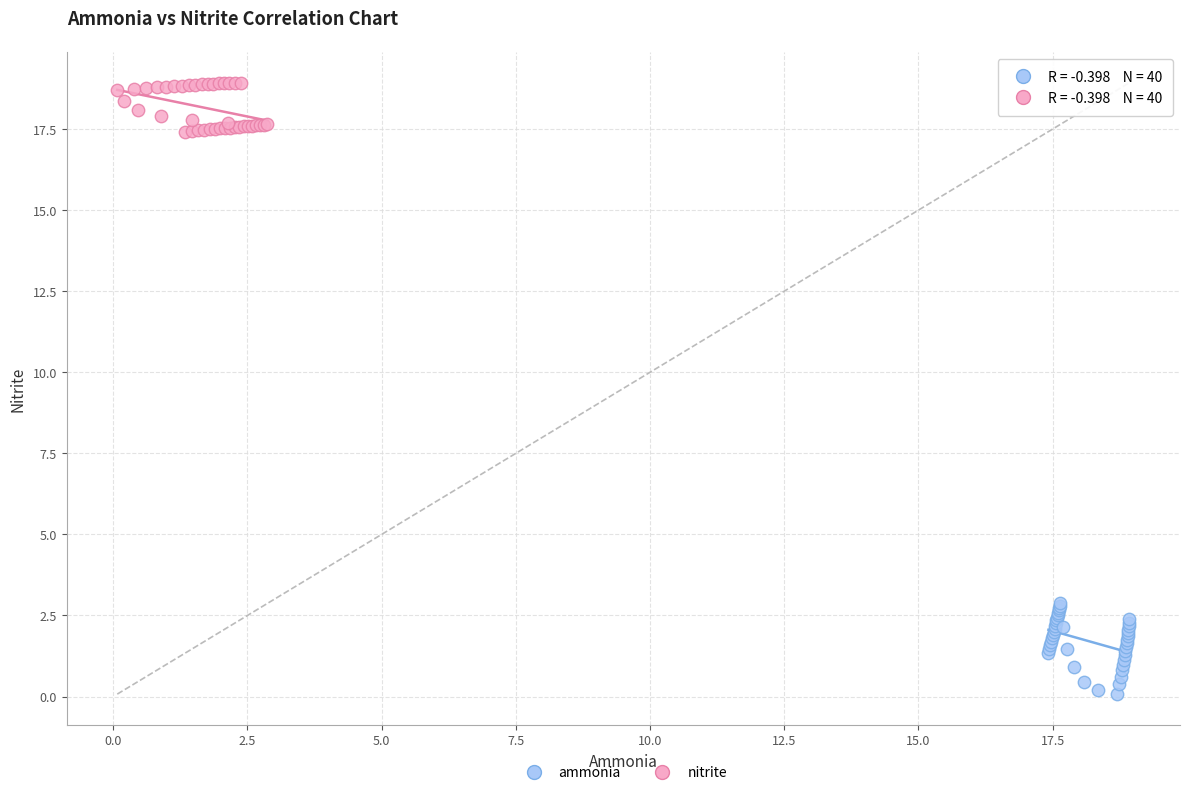

Which series contains the highest Y value?

nitrite